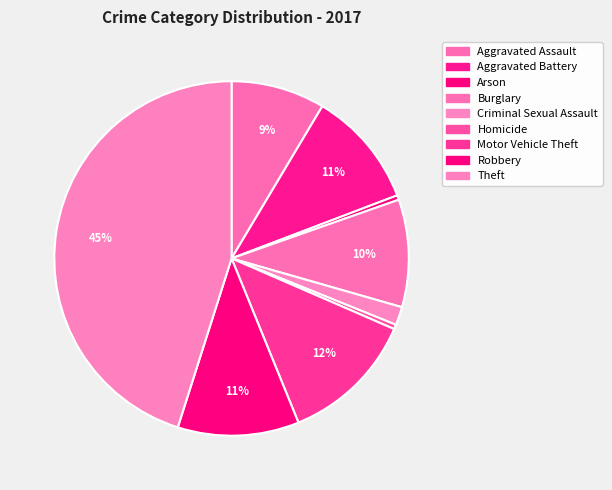

Between Burglary and Robbery, which is larger?

Robbery